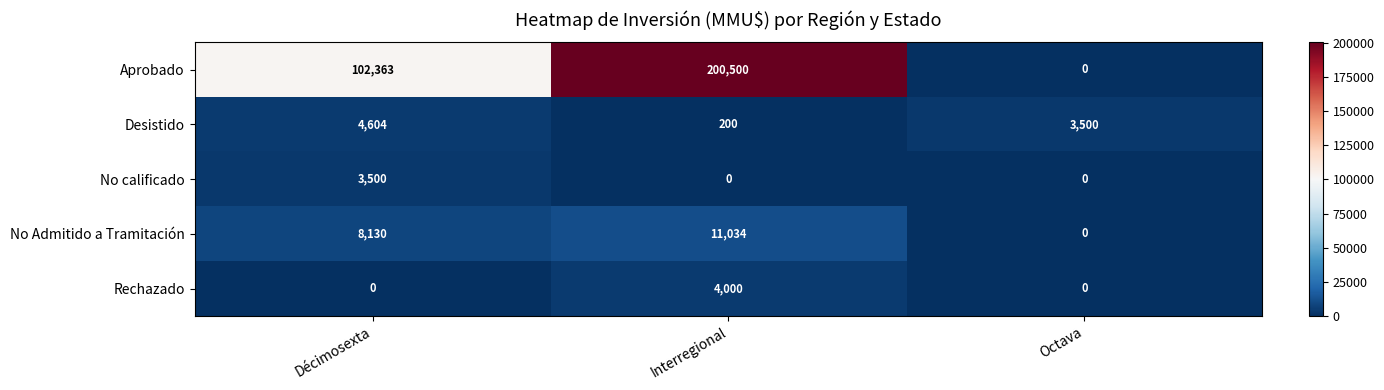

What is the minimum value for Desistido?

200